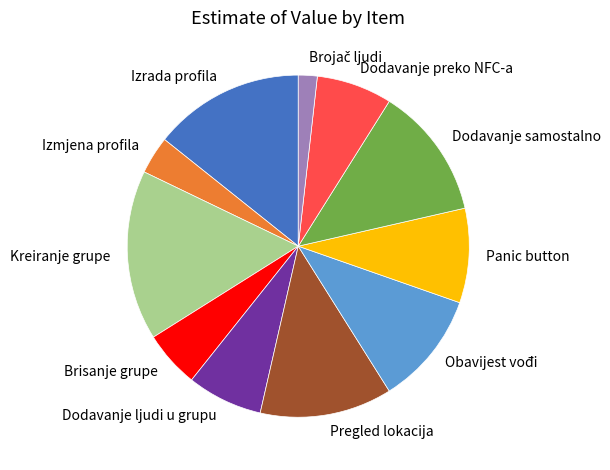

Combined, do Pregled lokacija and Brisanje grupe account for over 50%?

No